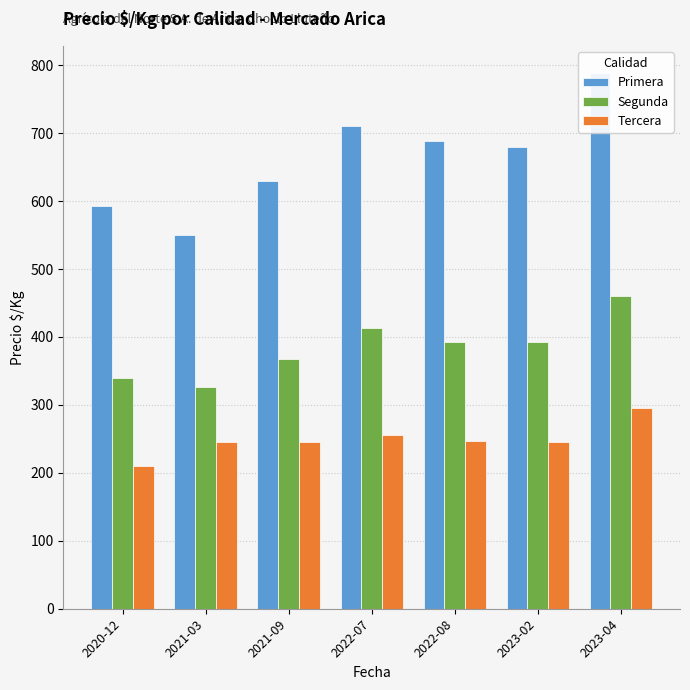

Which series has the largest total across all categories?

Primera